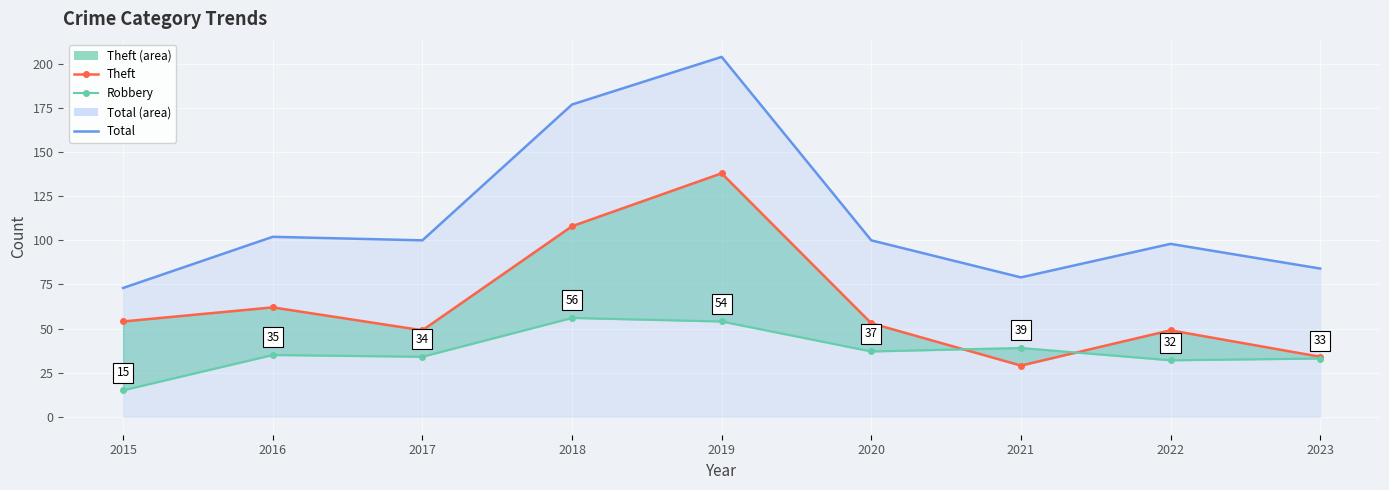

What is the difference between the maximum and minimum values in the Total line series?

131